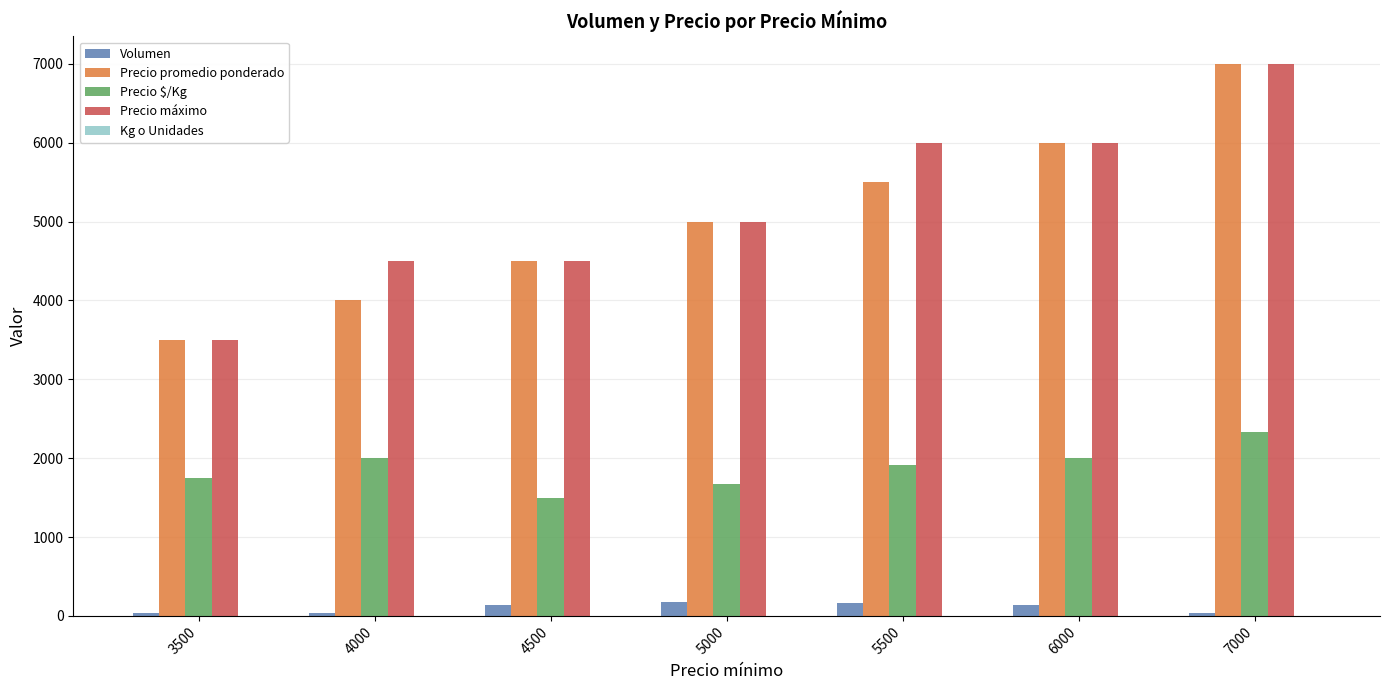

How many data points does each series have?

7